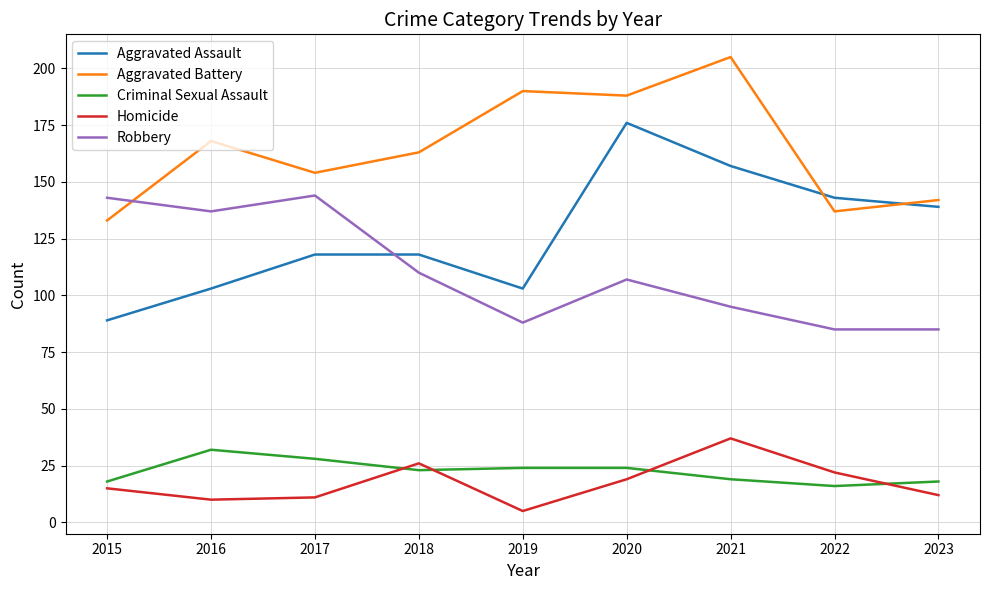

The value of Homicide at 2020 is 19. True or false?

True